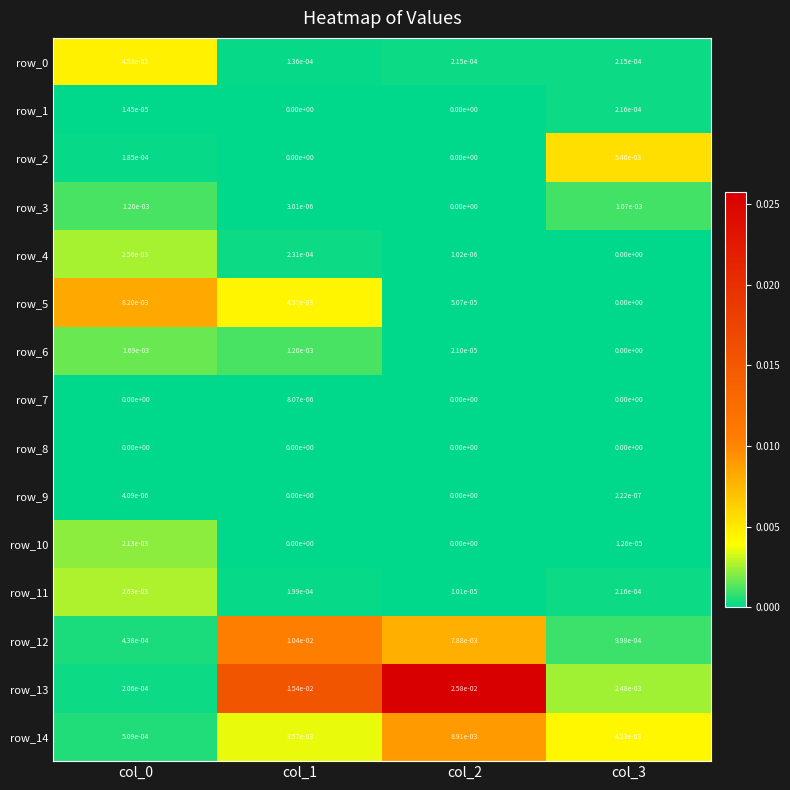

At which label does row_13 reach its peak?

col_2